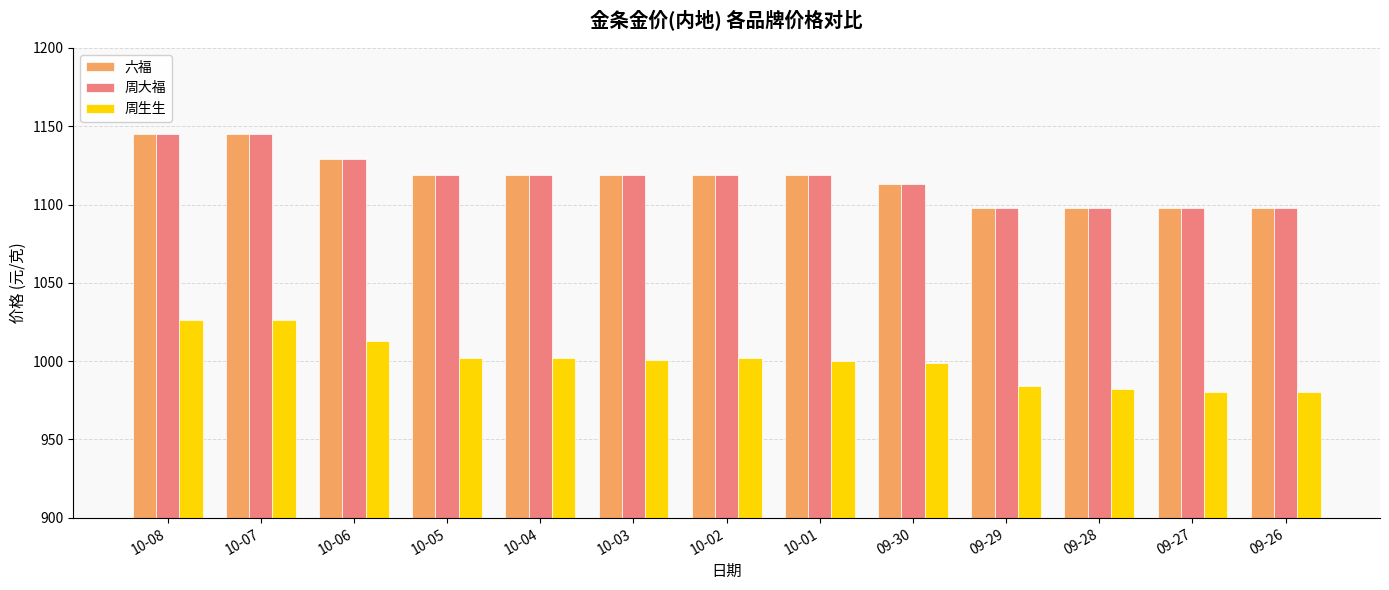

What is the difference between the highest and lowest values at 10-07?

119